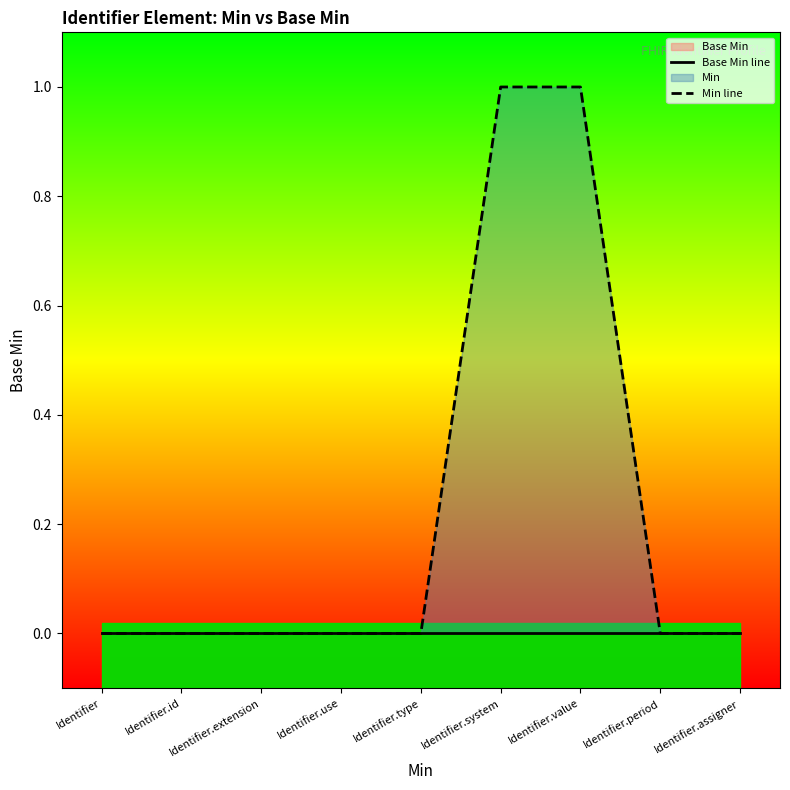

True or false: Base Min line and Min line intersect in this chart.

False